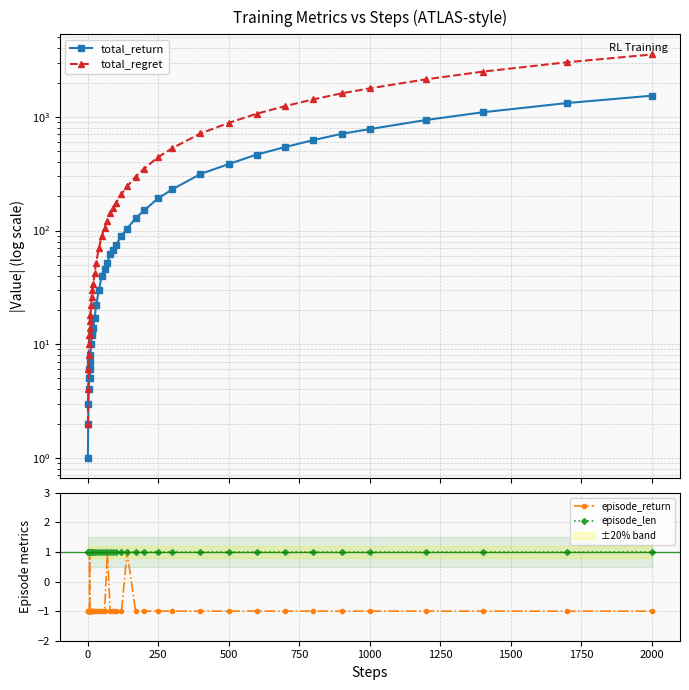

The episode_return series shows 0 at 1000. True or false?

False